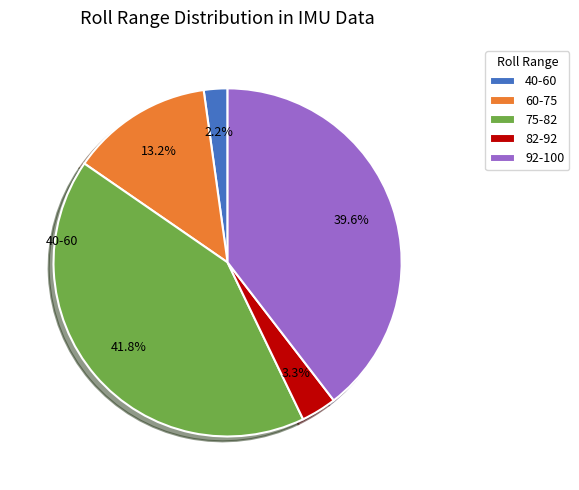

How many slices are in this pie chart?

5